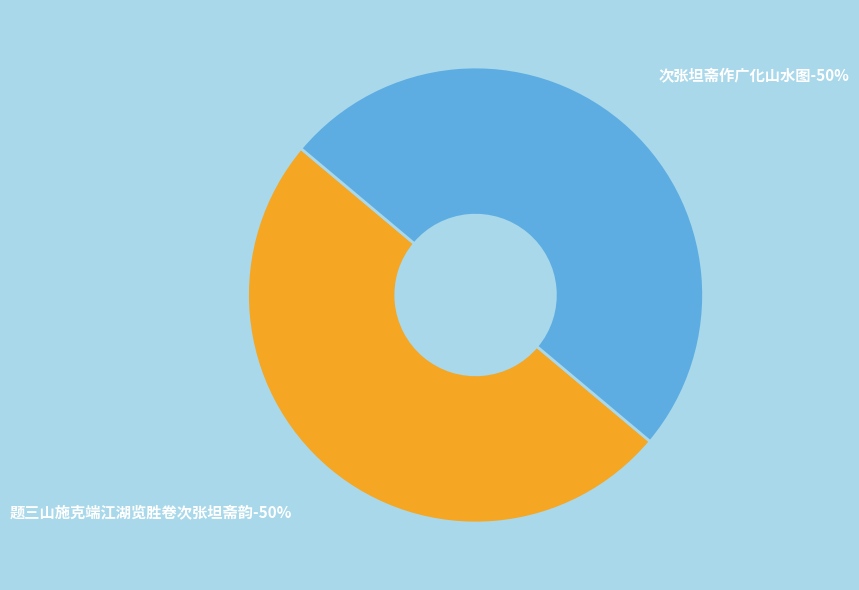

True or false: 题三山施克端江湖览胜卷次张坦斋韵 accounts for 45% of the total.

False